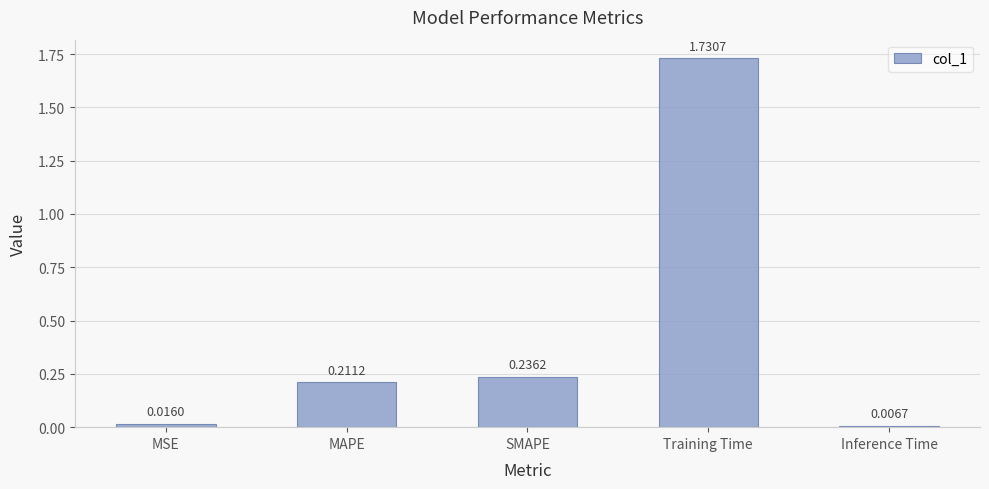

Rank the categories by value from highest to lowest.

Training Time, SMAPE, MAPE, MSE, Inference Time